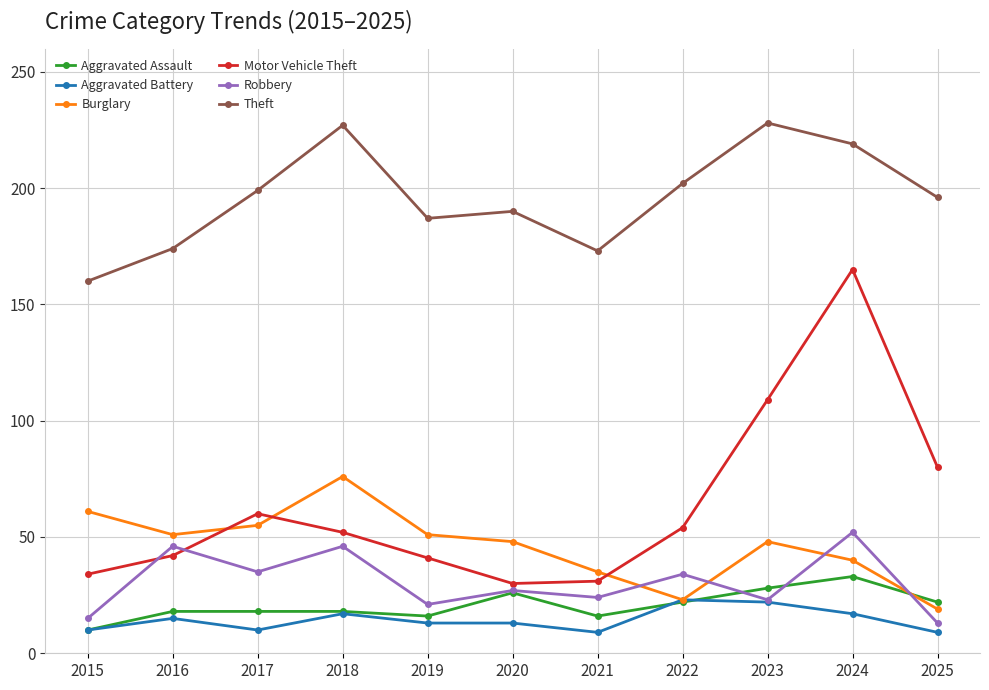

True or false: Aggravated Battery and Theft cross at least once.

False